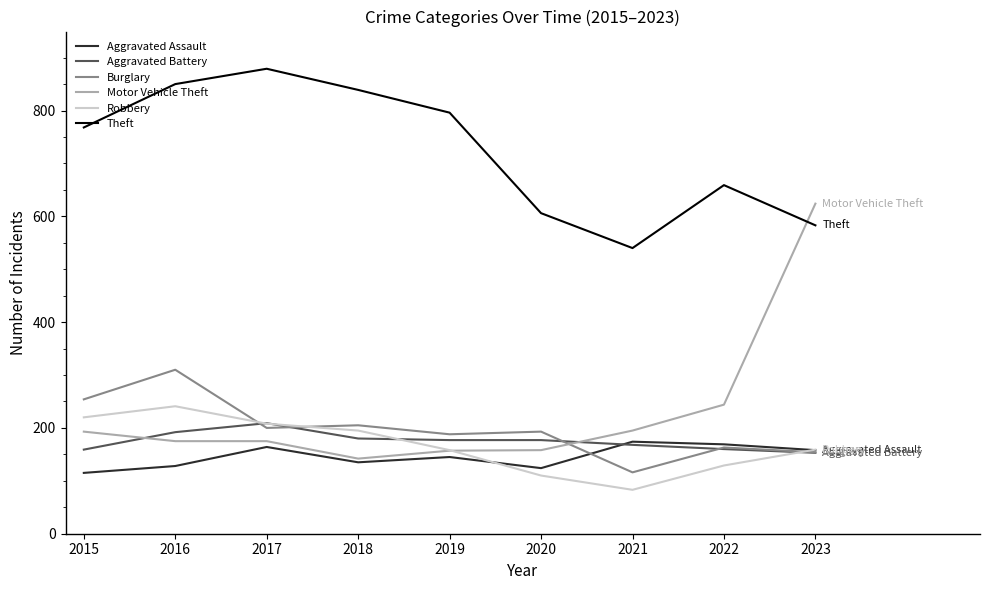

How many lines are shown in the chart?

6